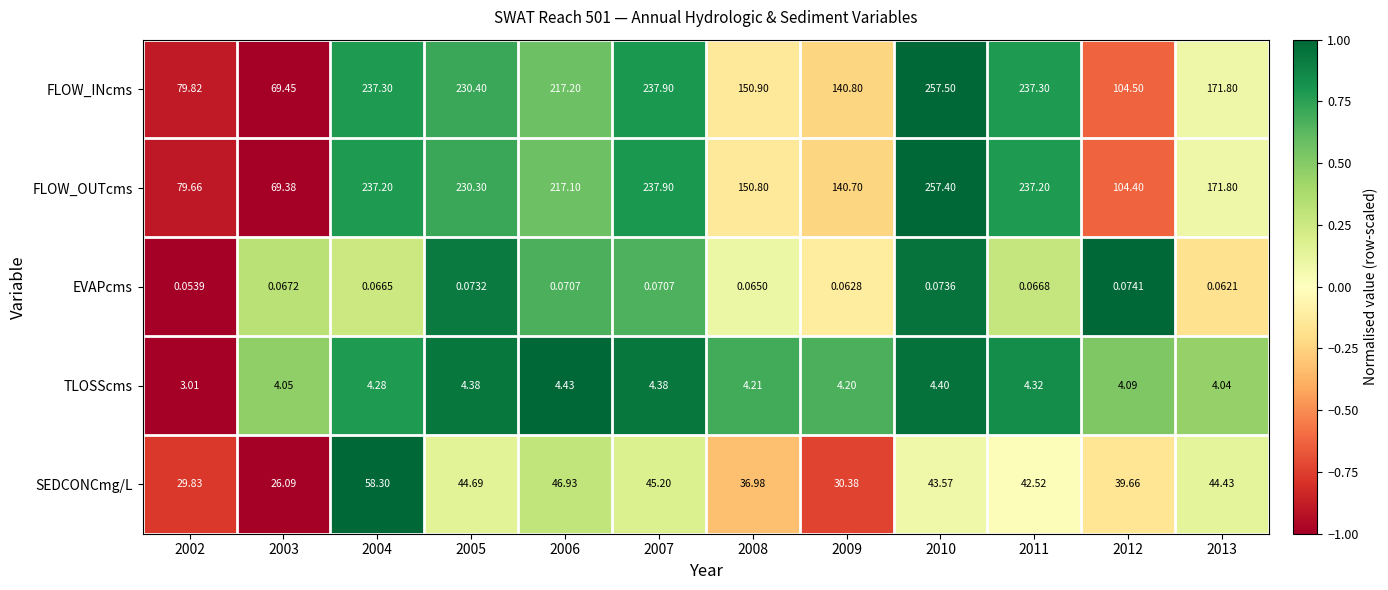

At 2006, list the series in order from smallest to largest.

EVAPcms, TLOSScms, SEDCONCmg/L, FLOW_OUTcms, FLOW_INcms